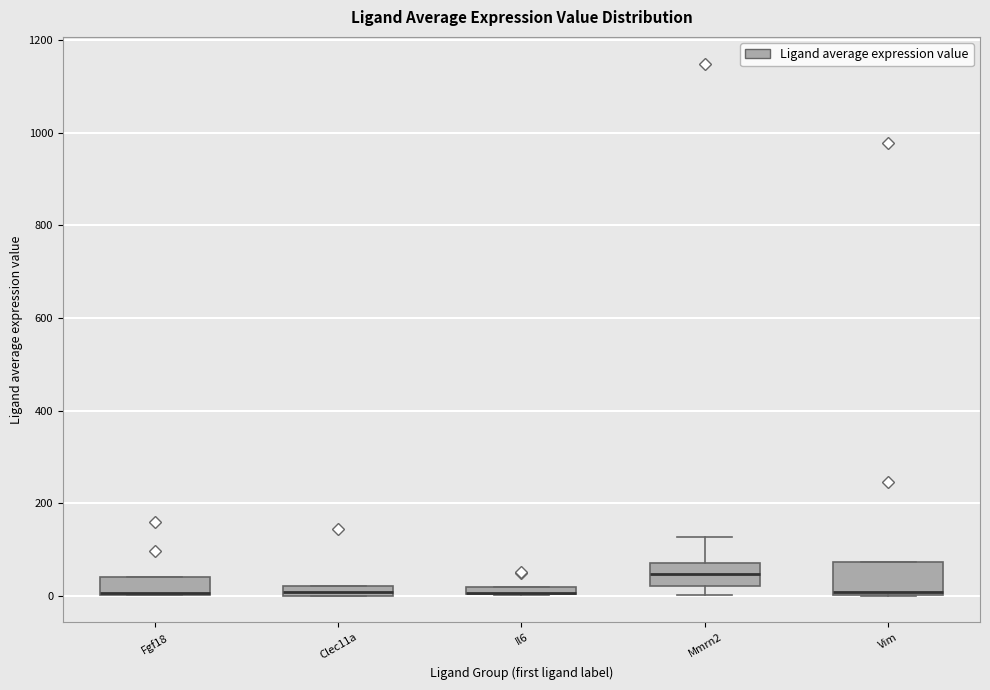

Where is the lower edge of the box for Il6 on the y-axis? The values are not printed on the chart, so give them approximately, as read against the axis.

0